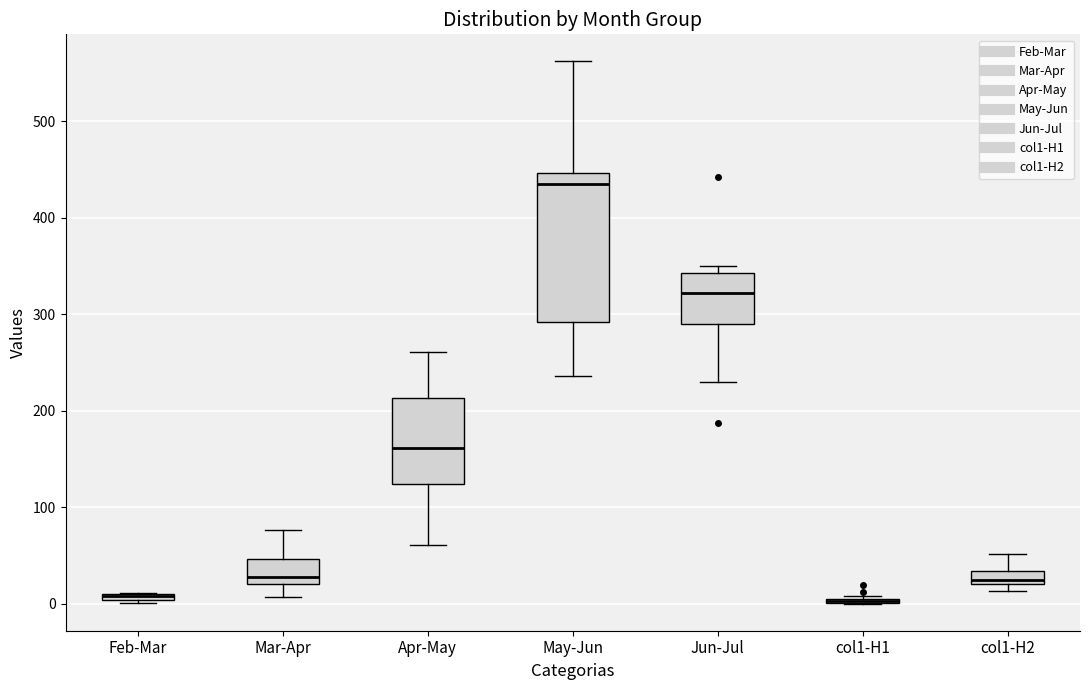

Which box is the tallest, from its lower edge to its upper edge?

May-Jun